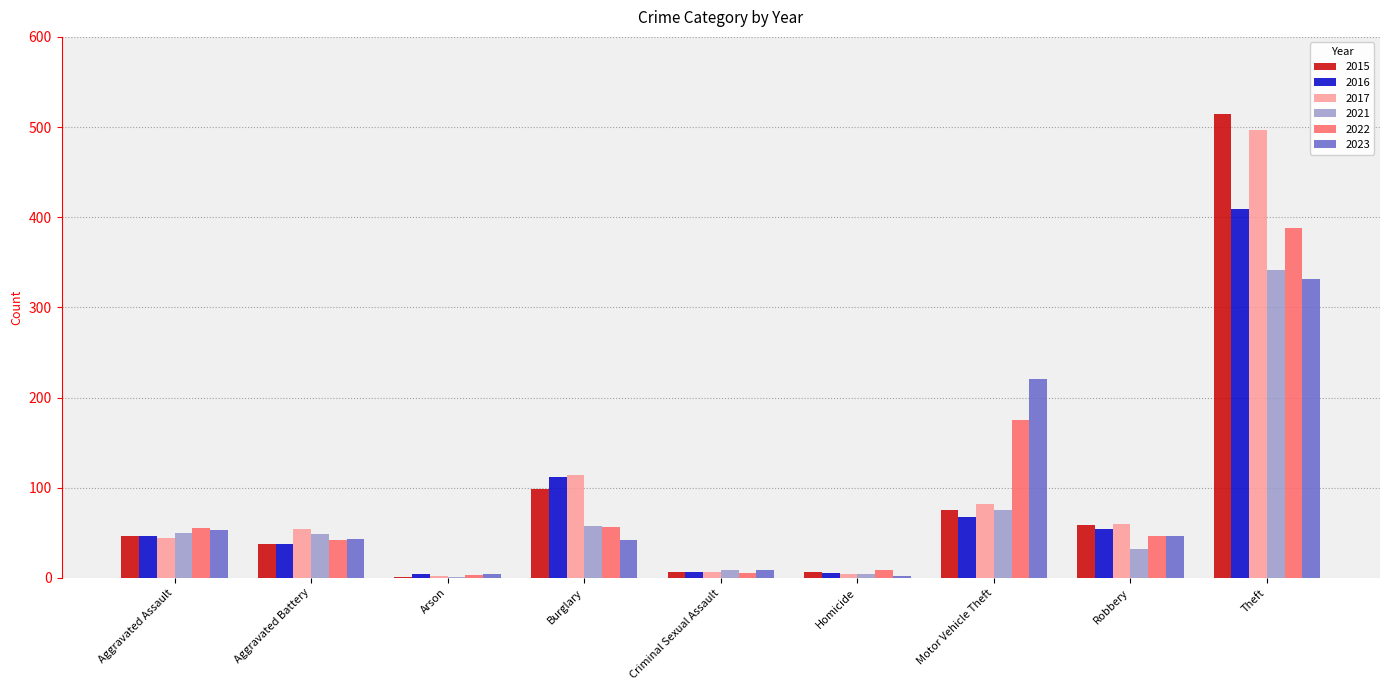

Which label corresponds to the largest value in the chart?

Theft